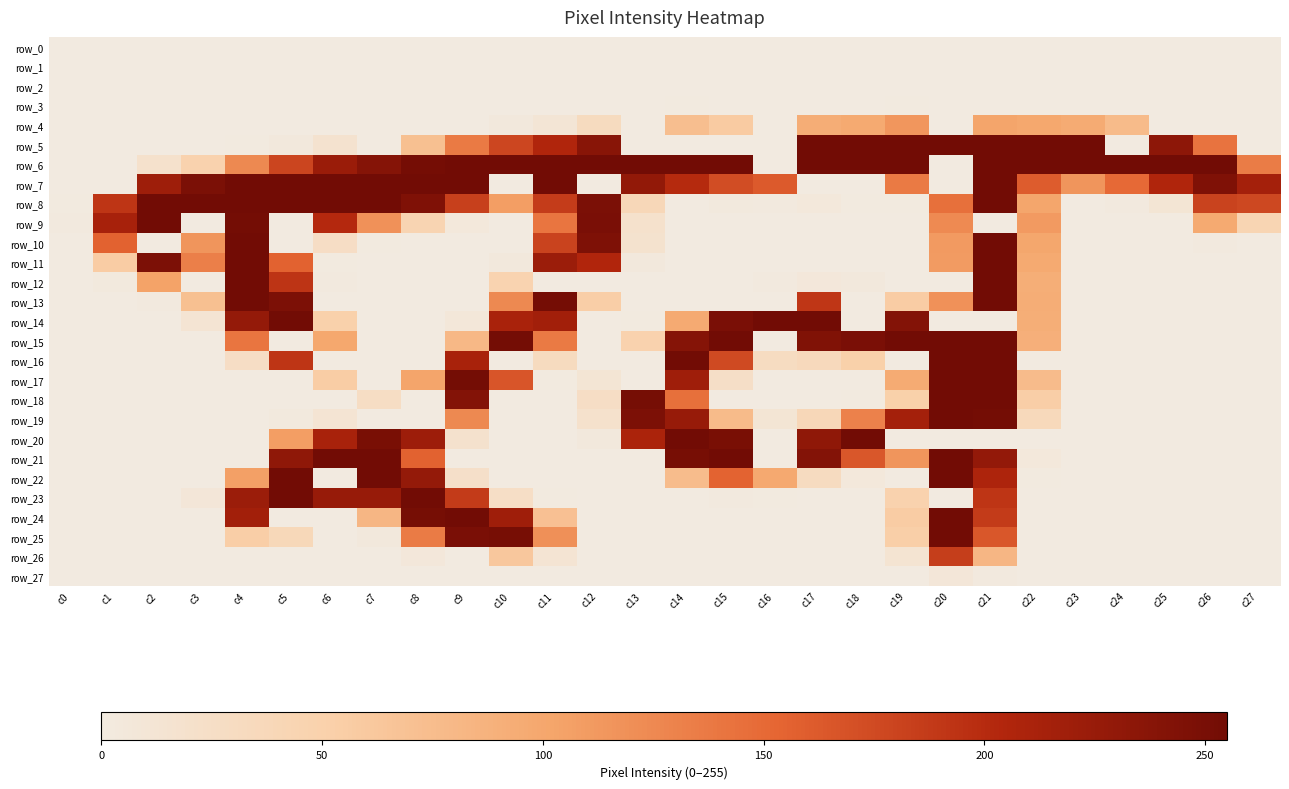

How many values in the row_9 series are below 5?

14